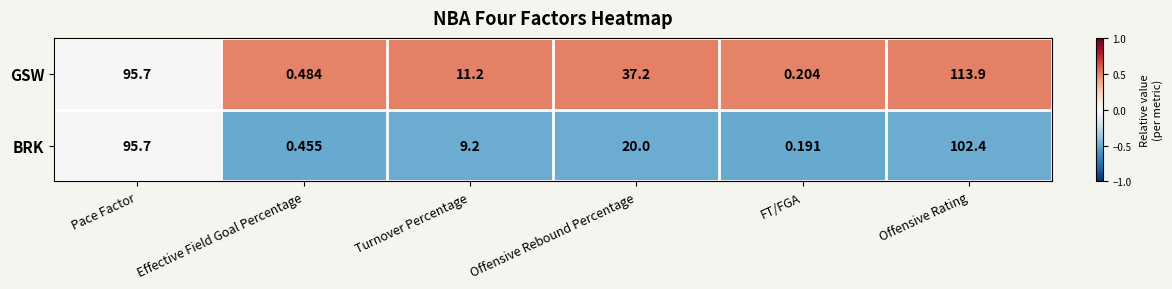

At which label does GSW reach its minimum?

FT/FGA